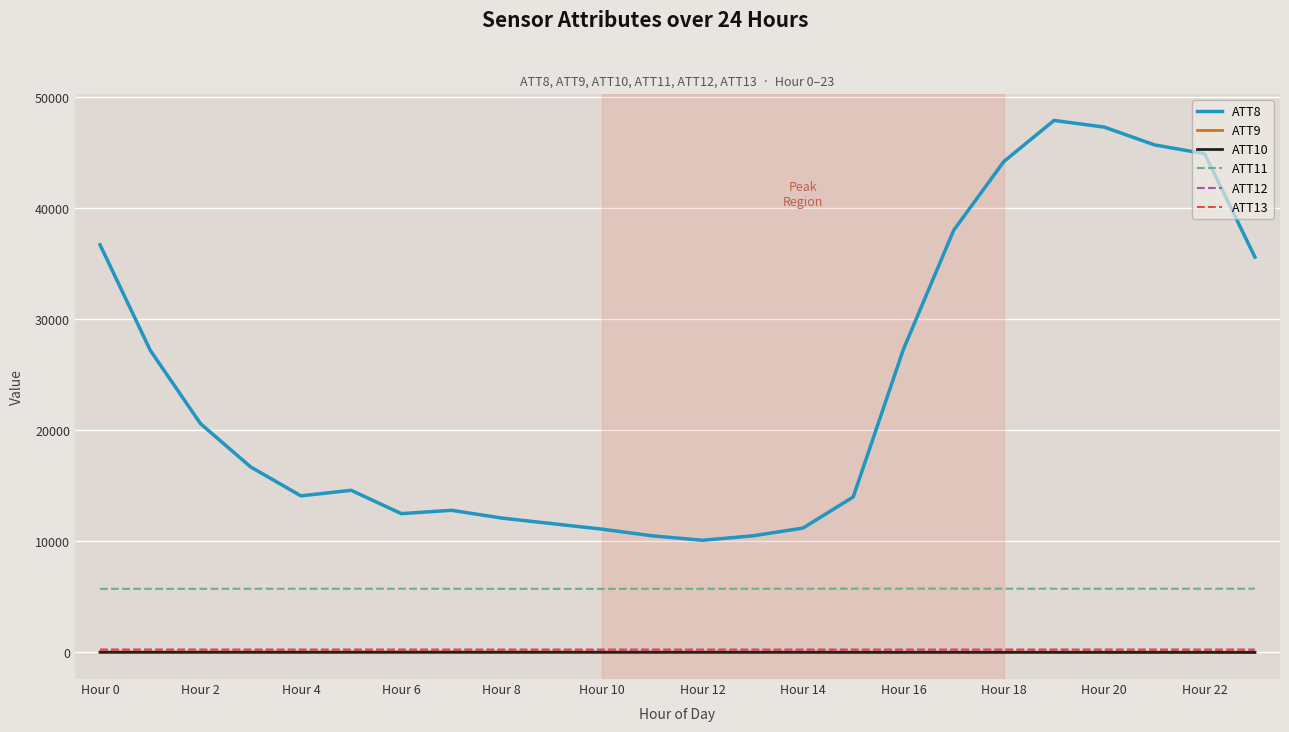

How many values in the ATT9 series exceed 34?

12